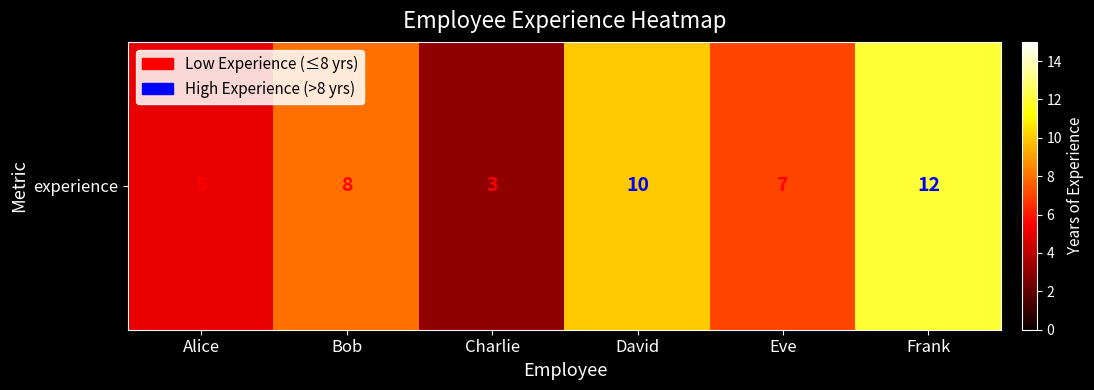

Reading left to right, extract all data points from this chart.

Alice=5	Bob=8	Charlie=3	David=10	Eve=7	Frank=12